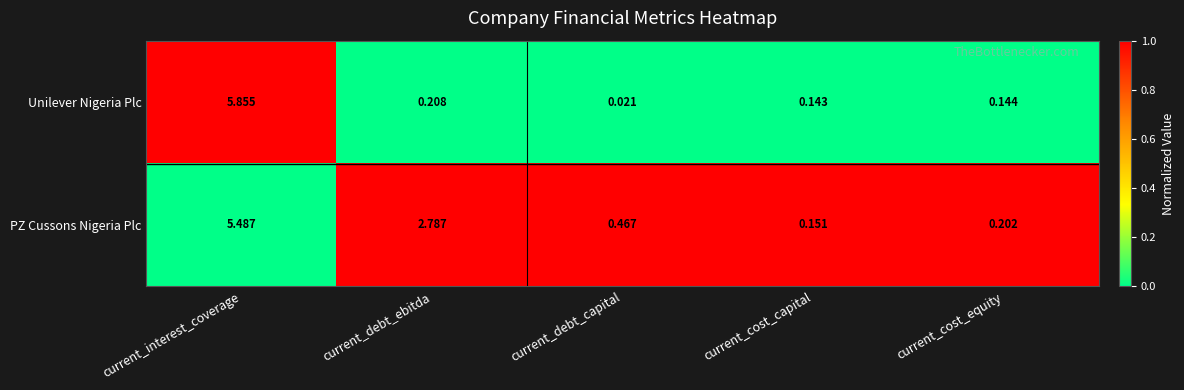

Which series has the widest spread of values?

Unilever Nigeria Plc